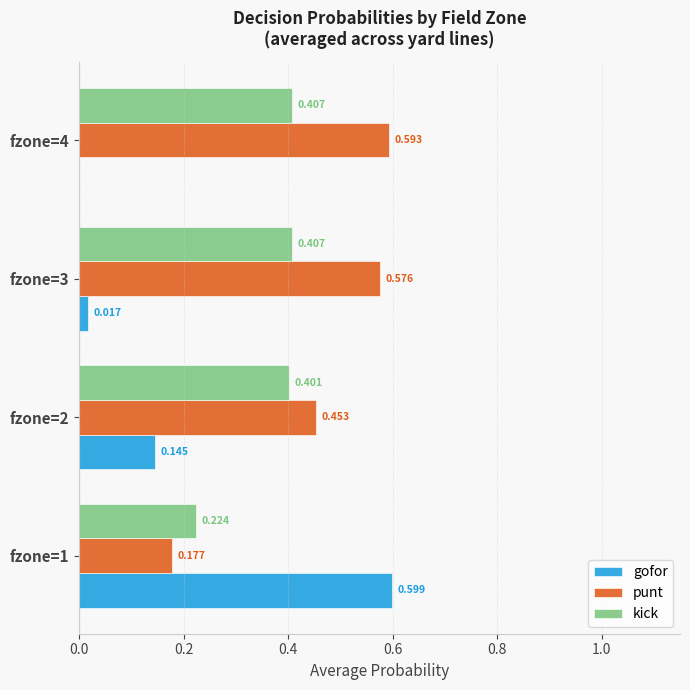

Which series has the largest total across all categories?

punt